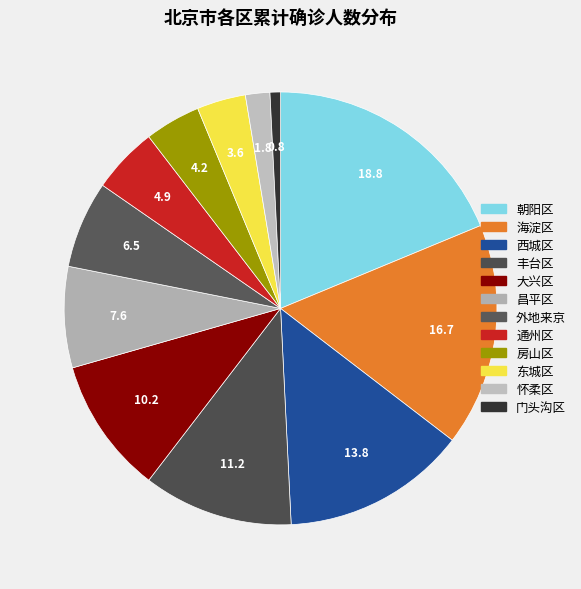

Is 房山区 the majority of the pie?

No